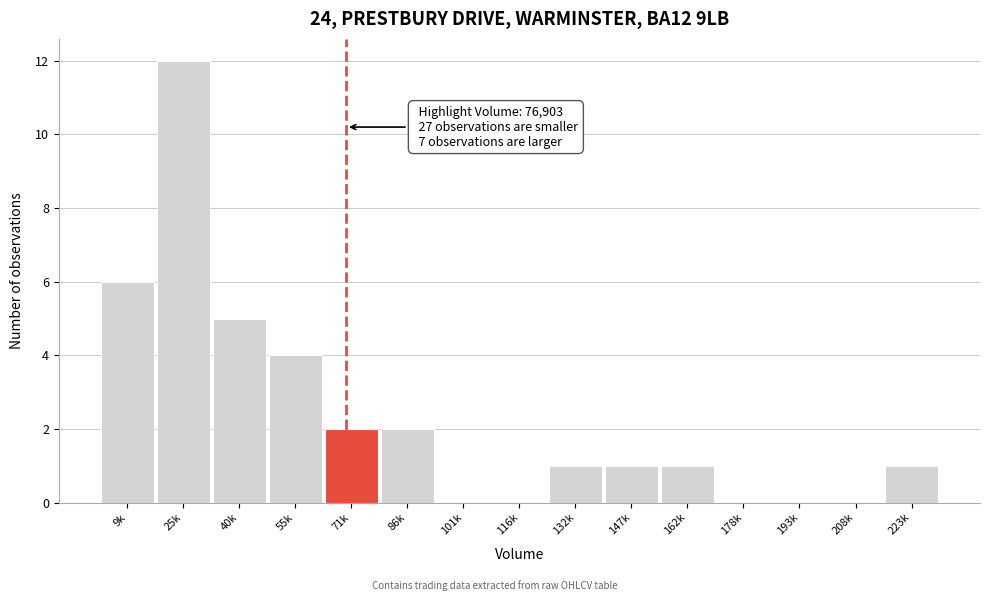

Reading left to right, list all the values displayed in this chart.

9k=6	25k=12	40k=5	55k=4	71k=2	86k=2	101k=0	116k=0	132k=1	147k=1	162k=1	178k=0	193k=0	208k=0	223k=1